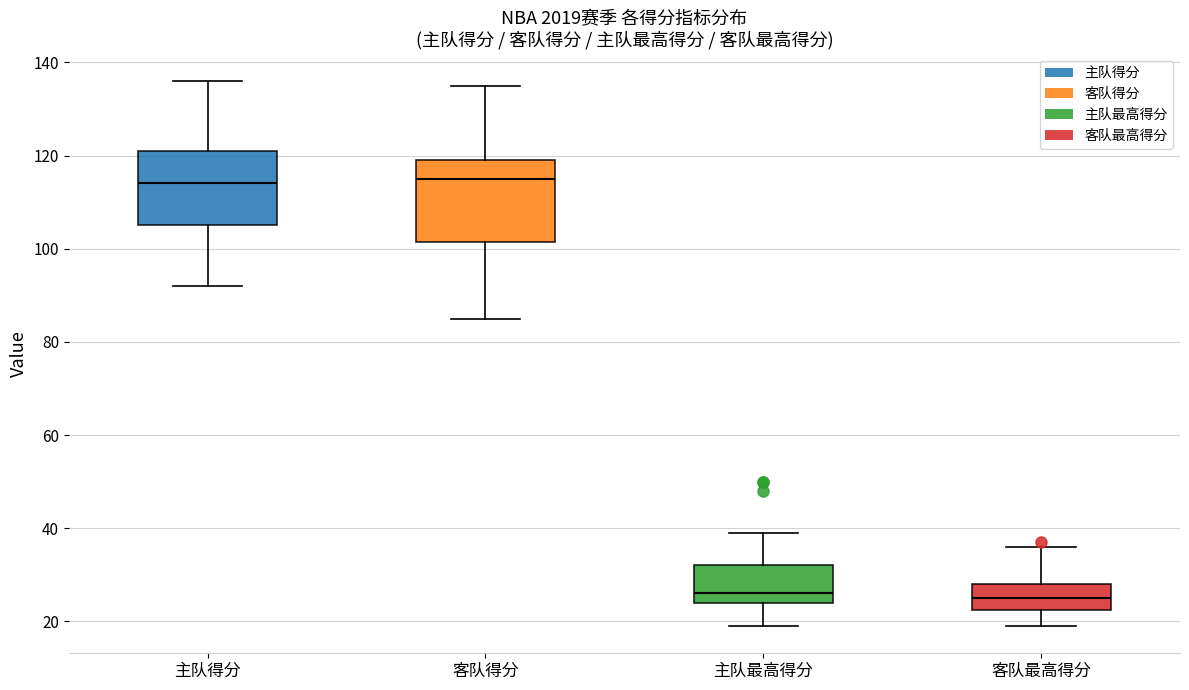

Reading left to right, transcribe this box plot: for each box, give where its median line is, the range the box spans, and where its two whiskers end, as read against the y-axis. The values are not printed on the chart, so give them approximately, as read against the axis.

主队得分: median 114, box 106 to 122, whiskers 92 to 136
客队得分: median 116, box 102 to 120, whiskers 86 to 136
主队最高得分: median 26, box 24 to 32, whiskers 20 to 40
客队最高得分: median 26, box 22 to 28, whiskers 20 to 36